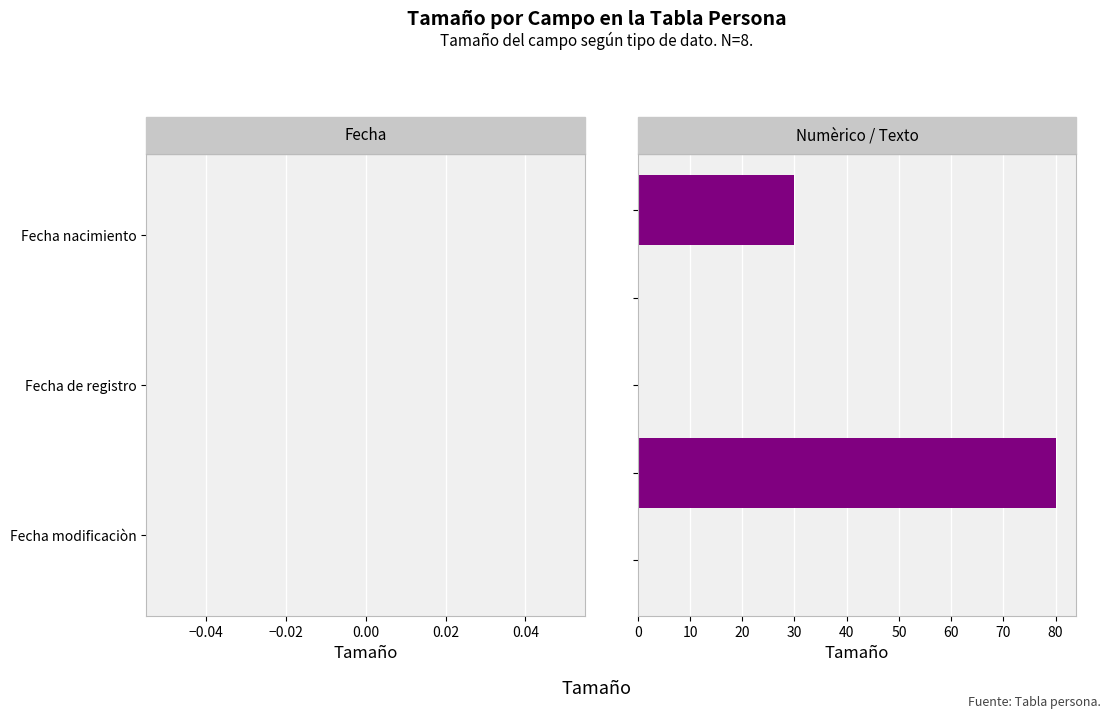

Are the bars horizontal?

Yes